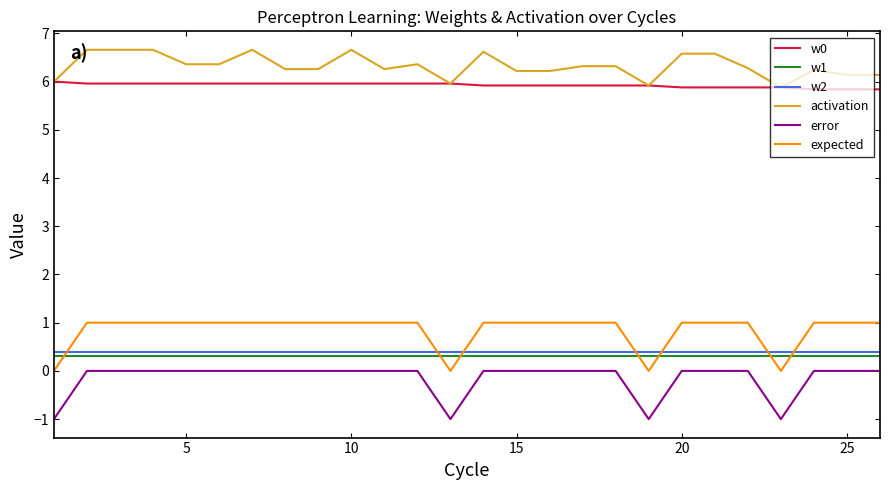

True or false: error and activation cross at least once.

False